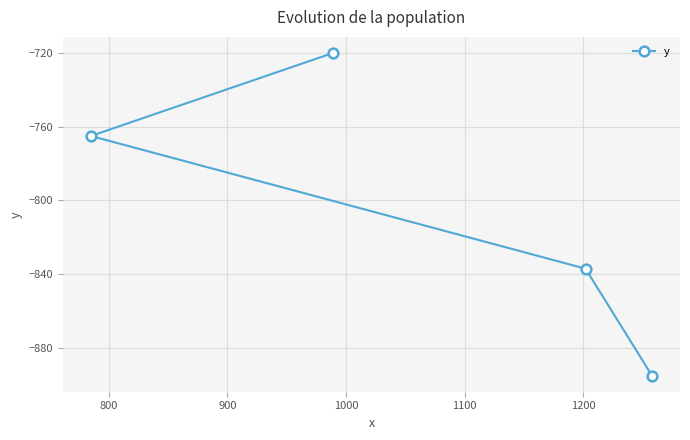

How many lines are shown in the chart?

1